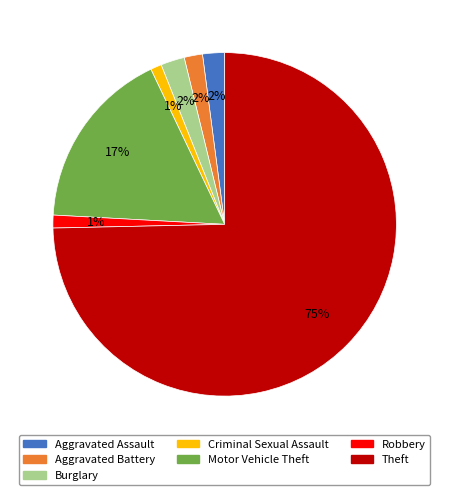

Which has a higher value, Burglary or Criminal Sexual Assault?

Burglary